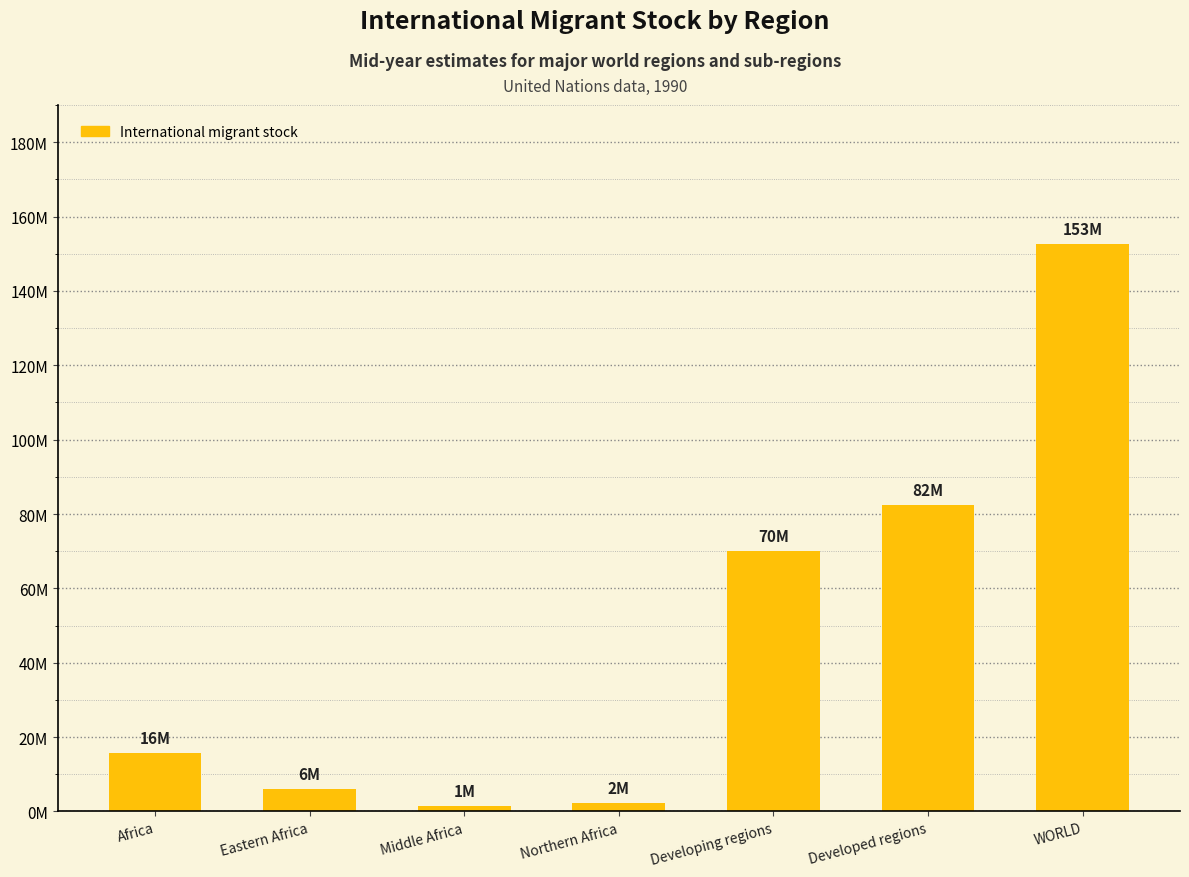

Does the chart contain any negative values?

No